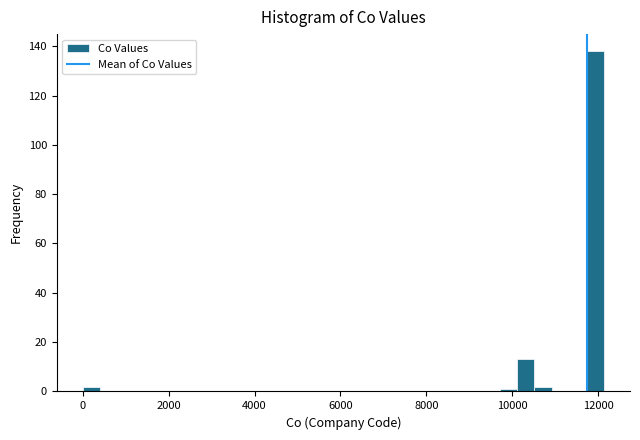

Around what value on the x-axis is the tallest bar? Give the approximate position of its centre, as read against the axis.

12000